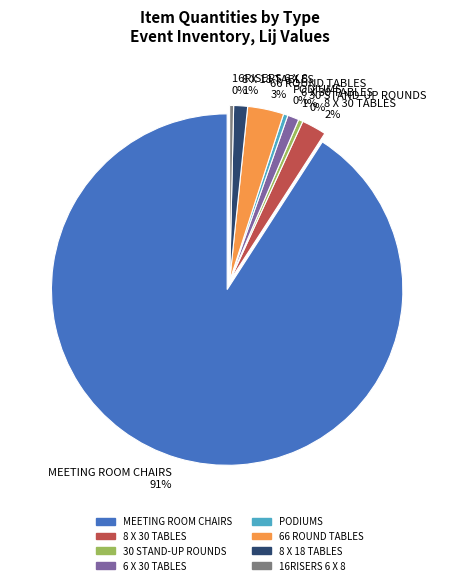

Count the number of slices in the pie.

8